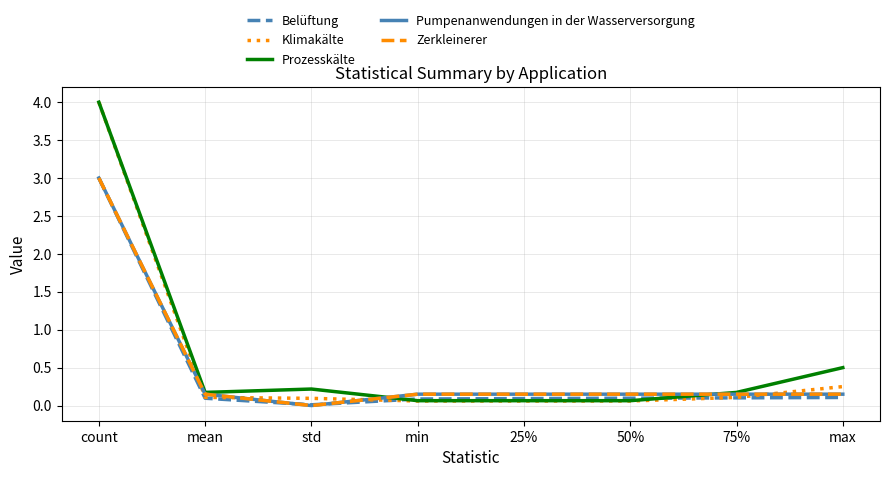

What position from the right is 25%?

4